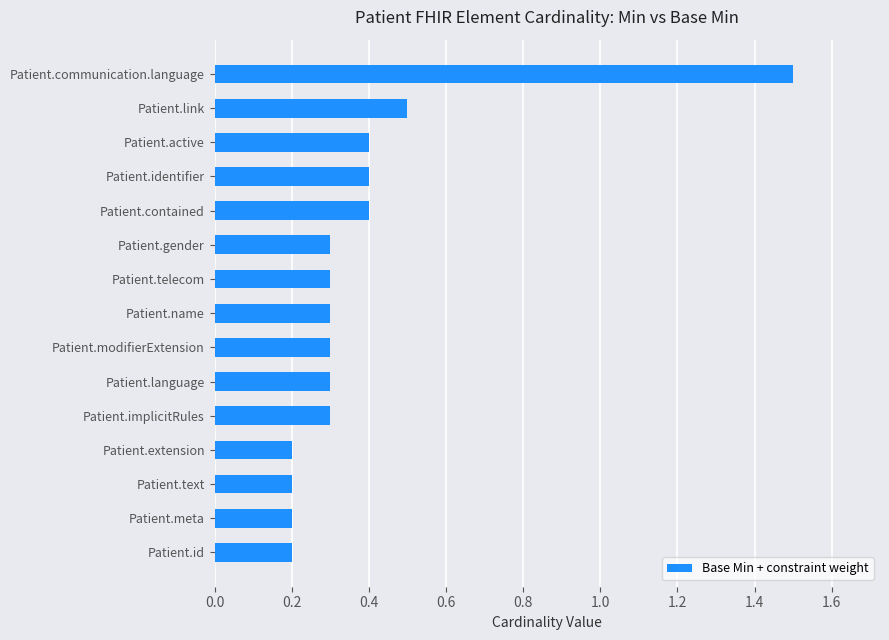

The chart shows a value of 1.5 at Patient.communication.language. True or false?

True